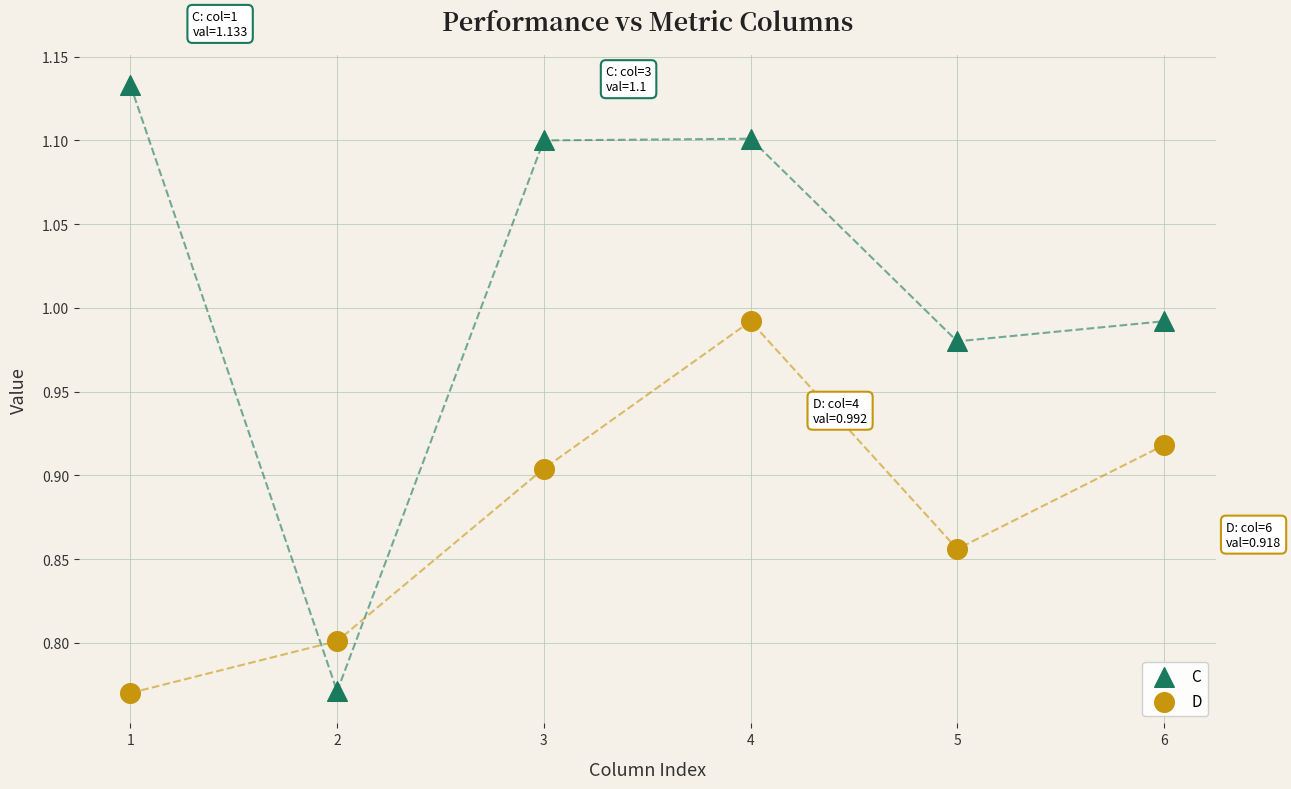

Which series contains the highest Y value?

C